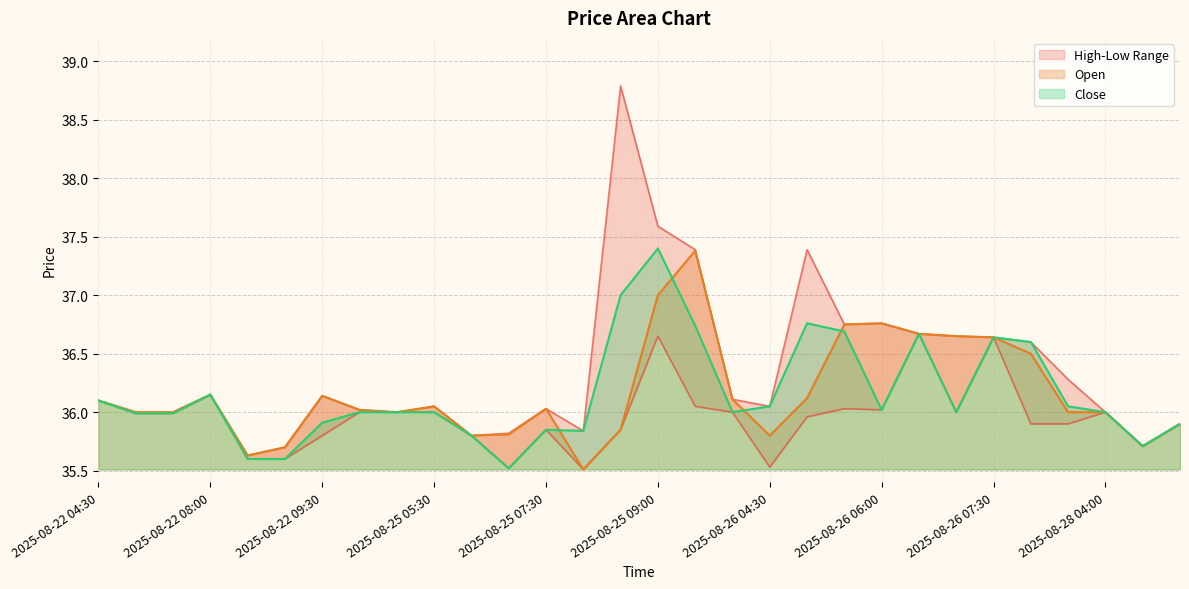

List the labels in order of High value, largest first.

2025-08-25 08:30, 2025-08-25 09:00, 2025-08-25 09:30, 2025-08-26 05:00, 2025-08-26 06:00, 2025-08-26 05:30, 2025-08-26 06:30, 2025-08-26 07:00, 2025-08-26 07:30, 2025-08-26 08:00, 2025-08-26 09:30, 2025-08-22 08:00, 2025-08-22 09:30, 2025-08-26 04:00, 2025-08-22 04:30, 2025-08-25 05:30, 2025-08-26 04:30, 2025-08-25 07:30, 2025-08-25 04:00, 2025-08-22 06:30, 2025-08-22 07:00, 2025-08-25 05:00, 2025-08-28 04:00, 2025-08-28 05:00, 2025-08-25 08:00, 2025-08-25 07:00, 2025-08-25 06:30, 2025-08-28 04:30, 2025-08-22 09:00, 2025-08-22 08:30